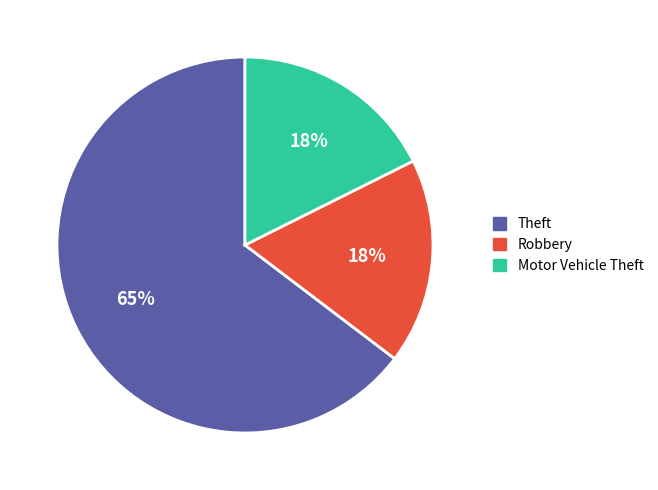

To the nearest percent, what is the difference between the Motor Vehicle Theft and Theft slice percentages?

47%